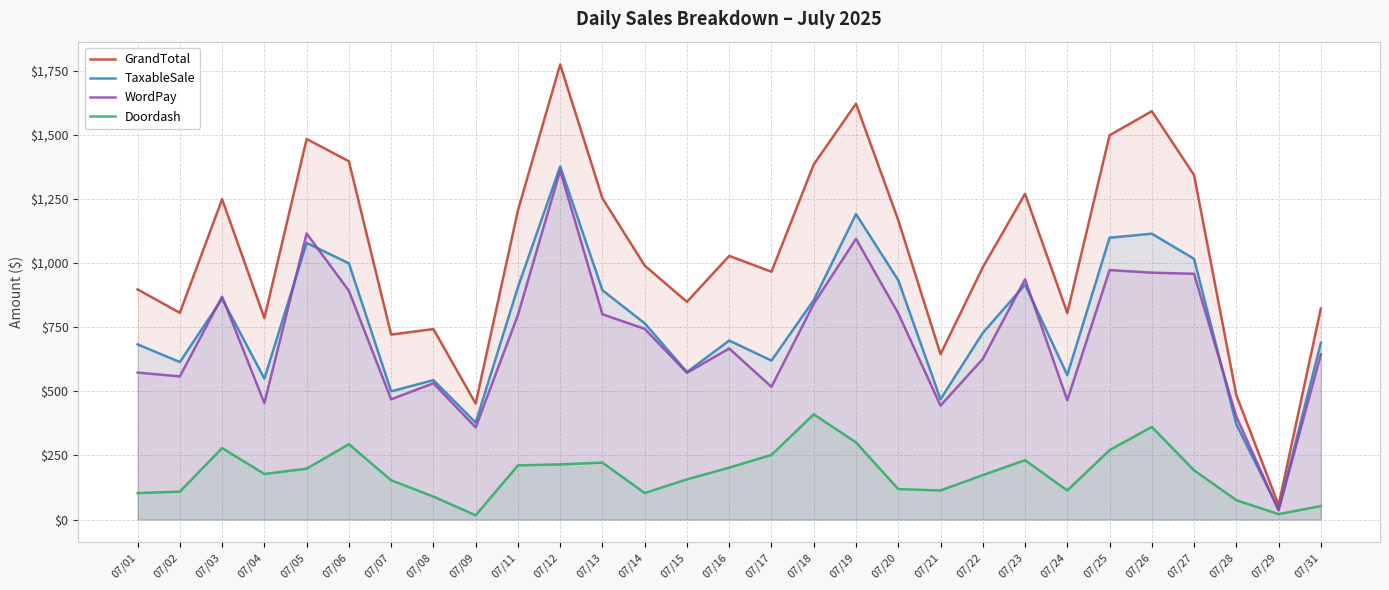

Is the value of GrandTotal at 07/21 greater than the value of Doordash at 07/01?

Yes